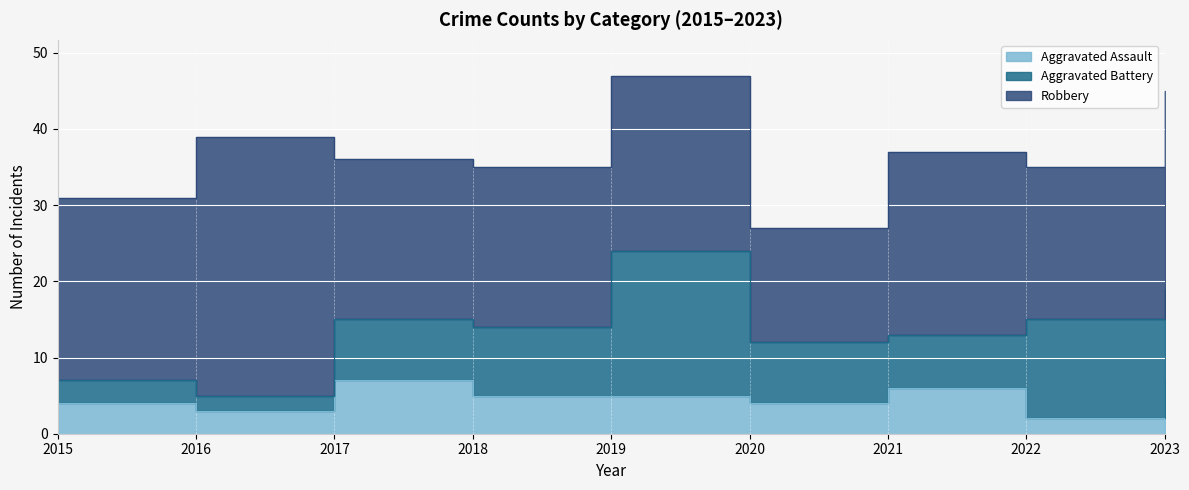

Which series has the largest total across all categories?

Robbery